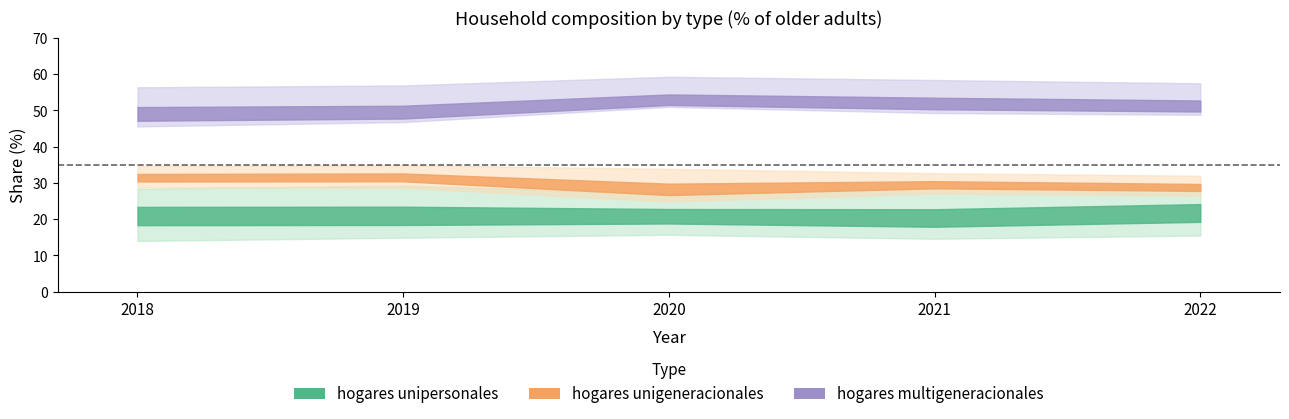

What is the value of the hogares unipersonales point at the 3rd from the left?

20.5